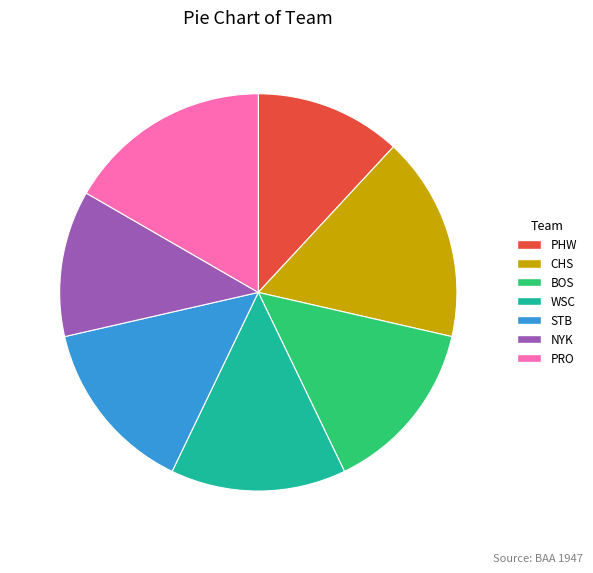

Combined, do PHW and BOS account for over 50%?

No